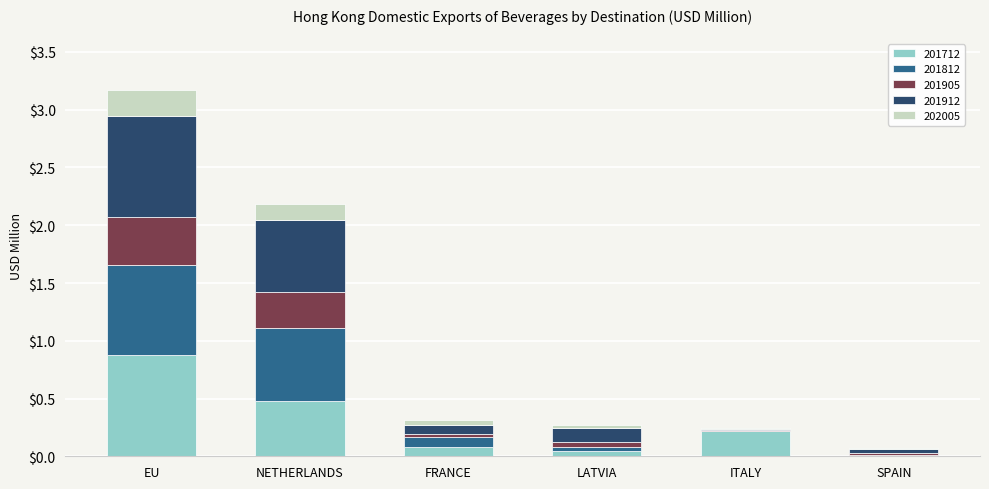

At which category is the sum across all series the highest?

EU